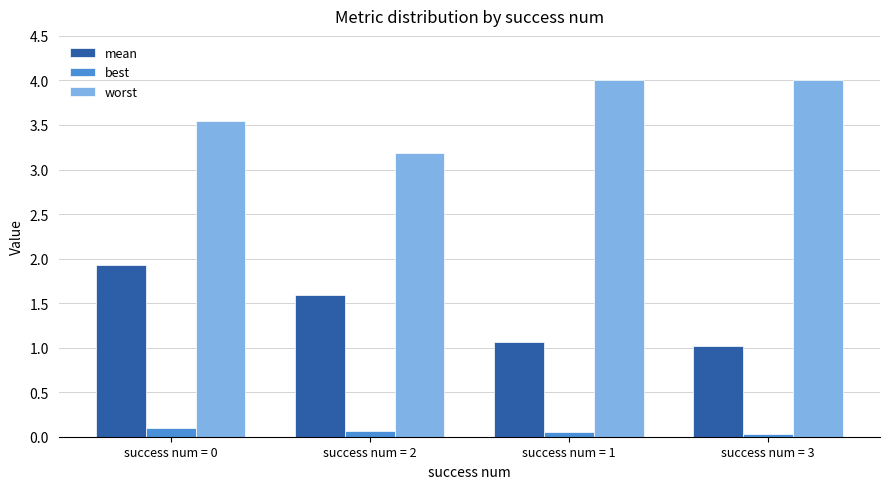

True or false: best has a value of 0.1 at success num = 0.

True